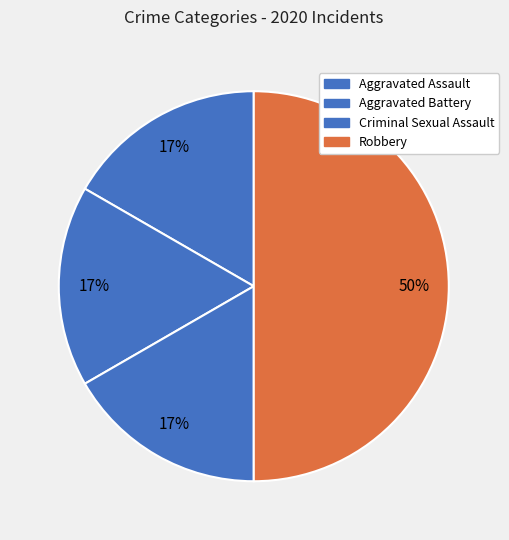

Is the sum of Robbery and Criminal Sexual Assault greater than half?

Yes